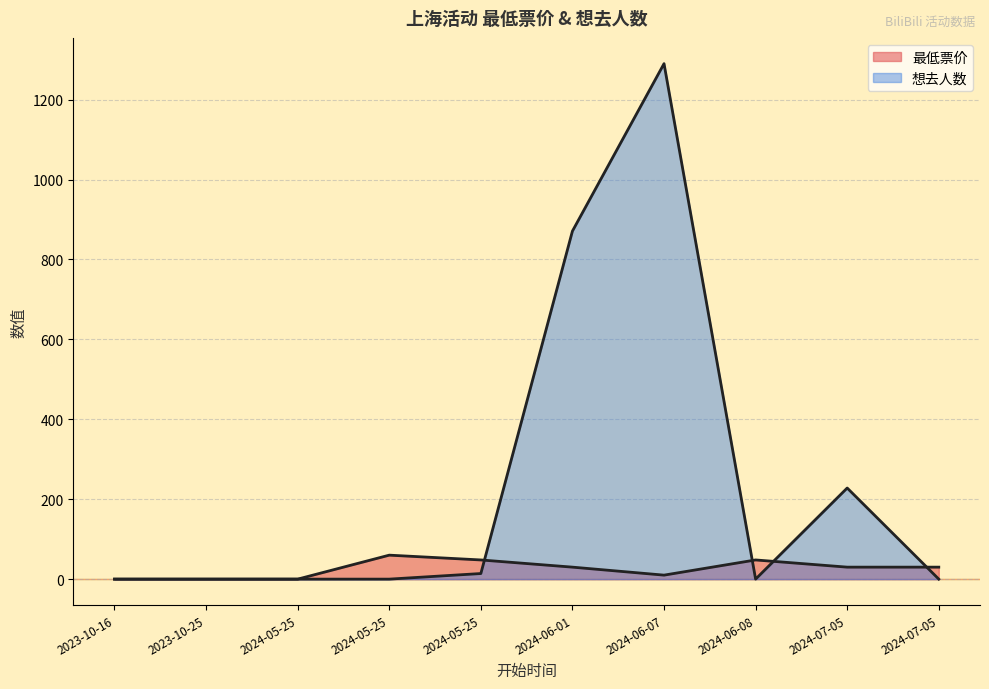

What is the average value of the 最低票价 series?

26